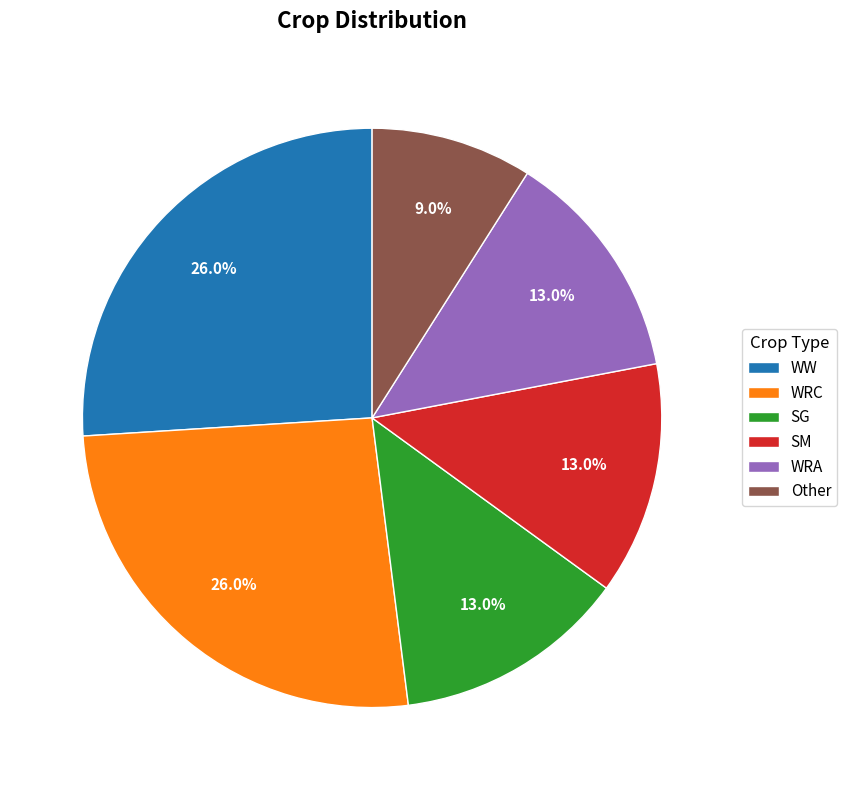

True or false: WRA accounts for 13% of the total.

True